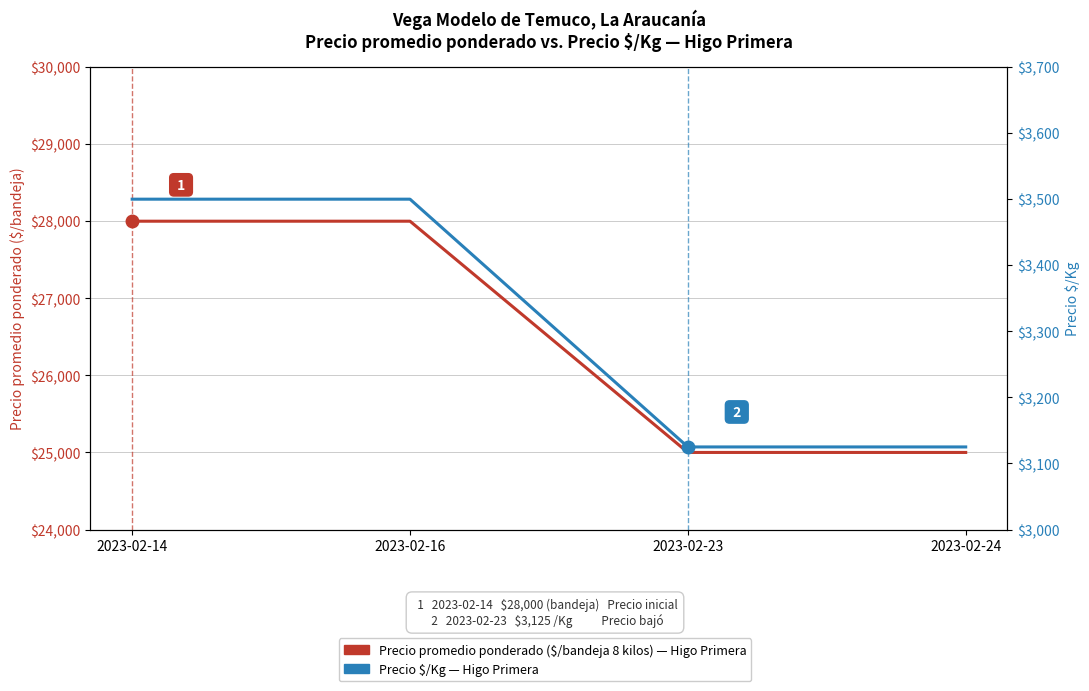

Does the chart have visible grid lines?

Yes